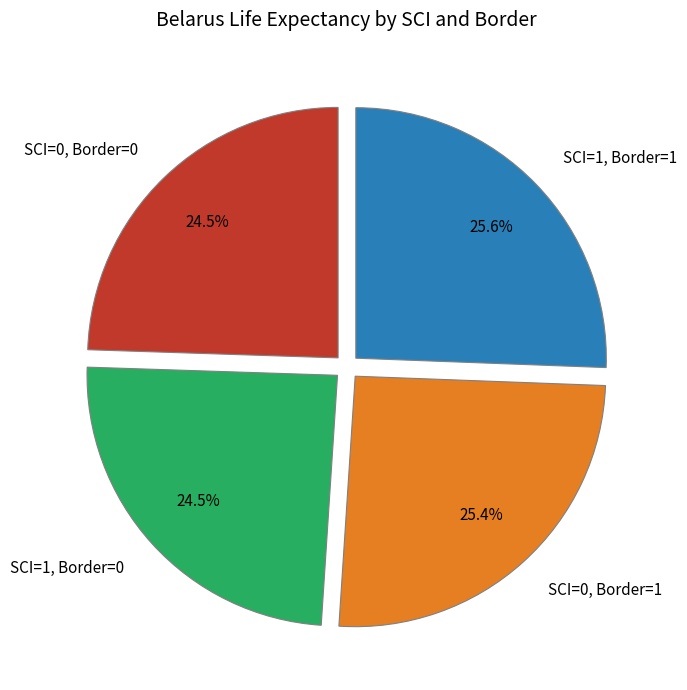

Approximately how many times larger is the value at SCI=0, Border=0 compared to SCI=0, Border=1?

1.0